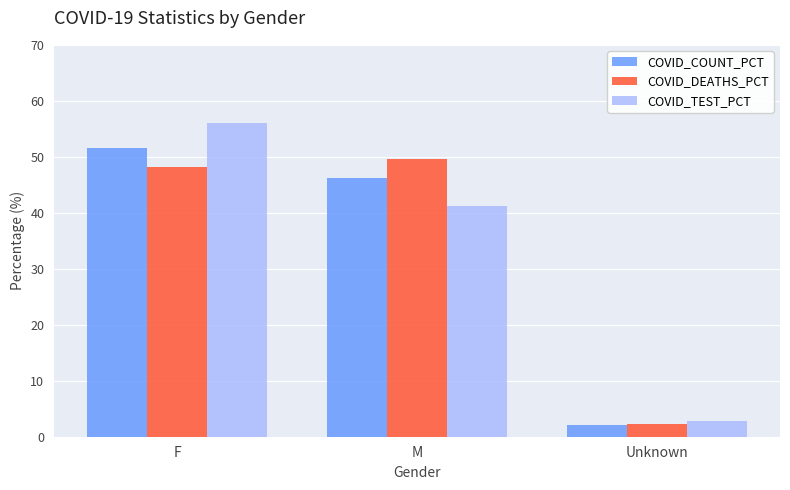

Which series has the largest range (max minus min)?

COVID_TEST_PCT